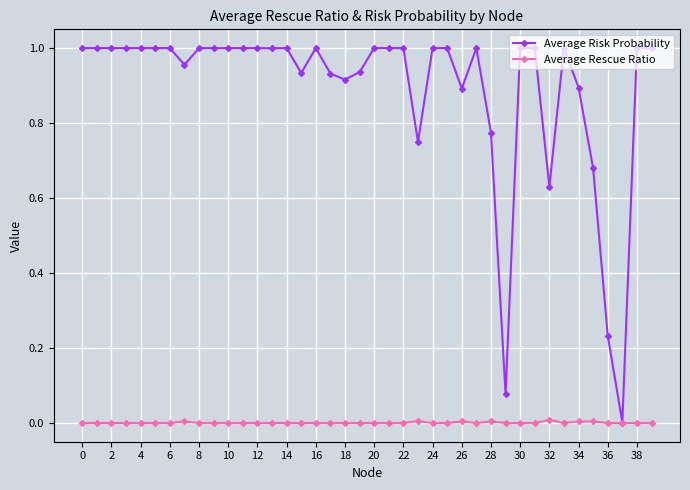

List the series in order of their peak value, highest first.

Average Risk Probability, Average Rescue Ratio